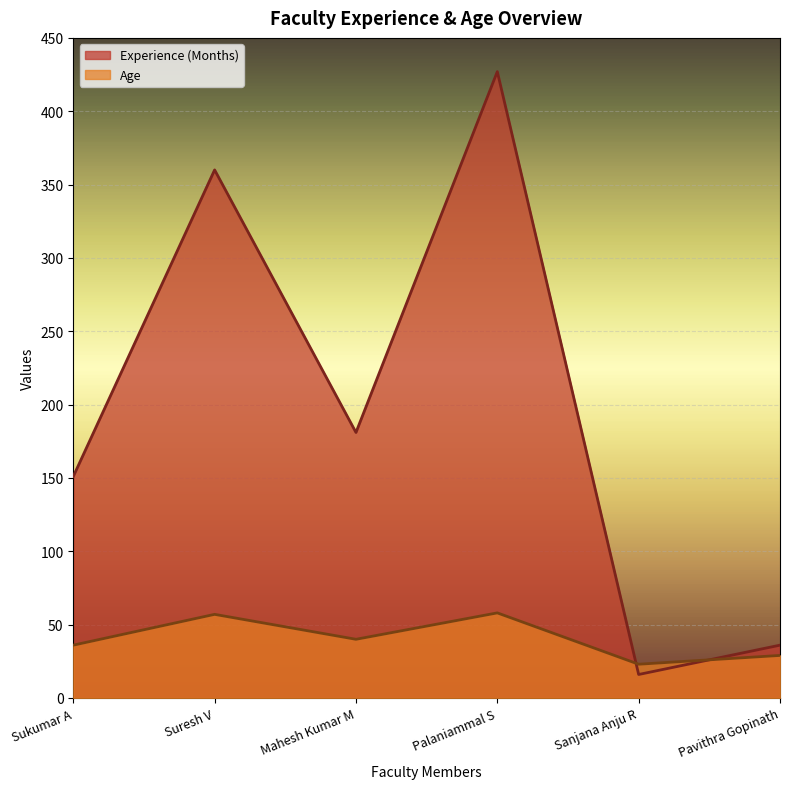

Reading left to right, list all the values displayed in this chart.

Experience (Months): 151	360	181	427	16	36
Age: 36	57	40	58	23	29